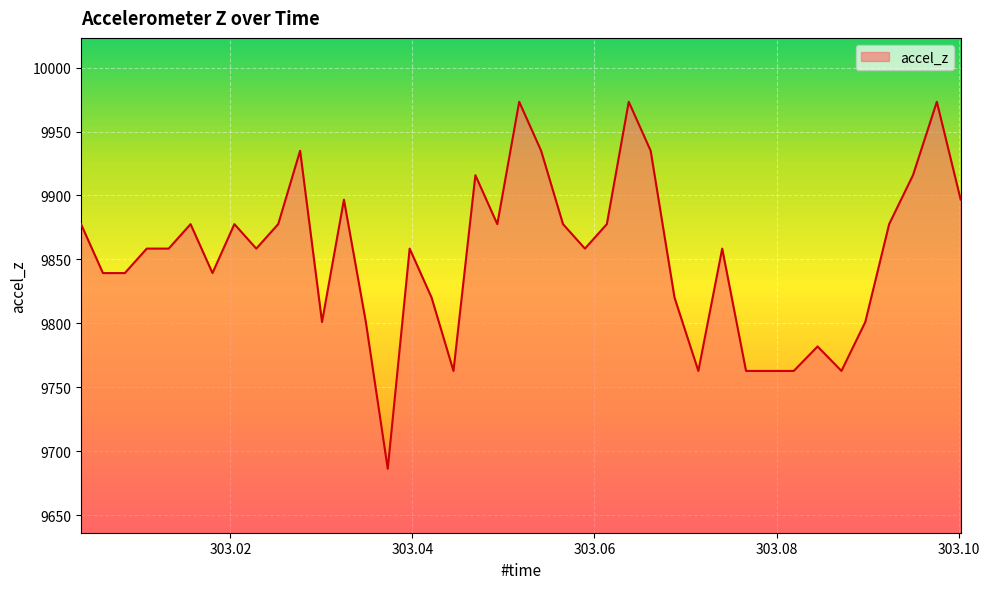

What is the maximum value shown in the chart?

9973.3